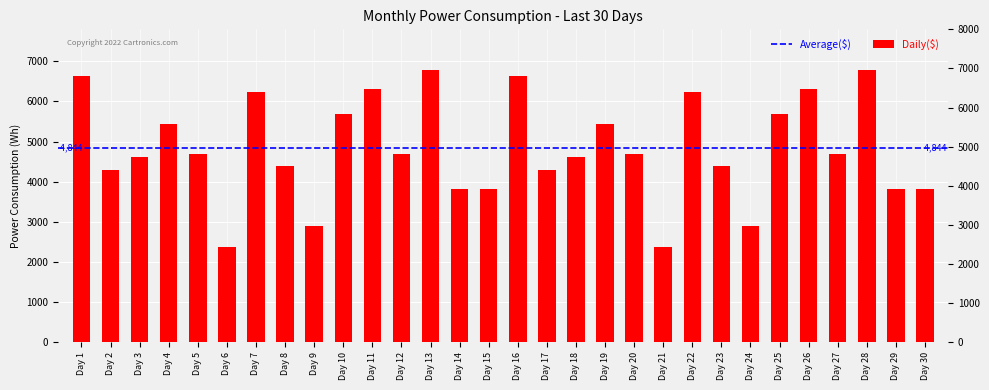

Approximately how many times larger is the value at Day 12 compared to Day 10?

0.8